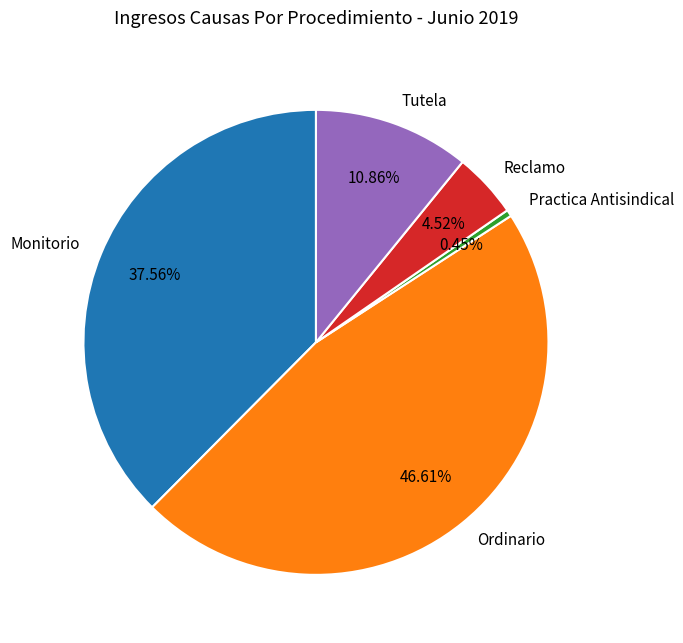

To the nearest percent, what is the combined percentage of Practica Antisindical and Ordinario?

47%